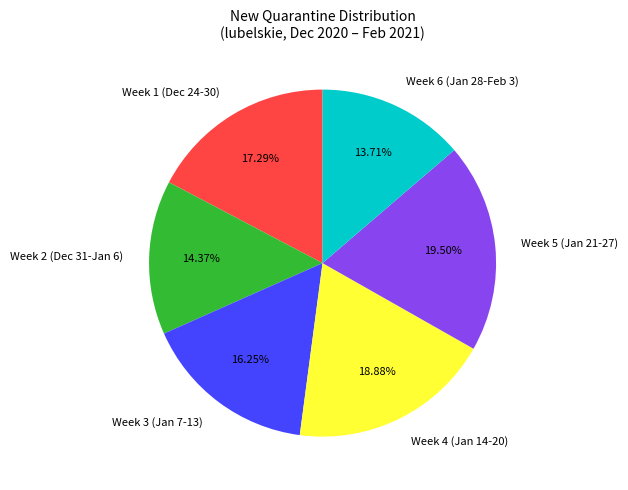

Which slice is the smallest?

Week 6 (Jan 28-Feb 3)